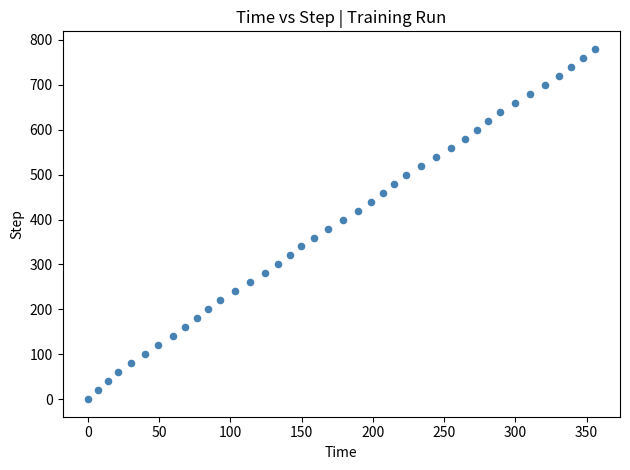

What is the range of Y values (max minus min)?

780